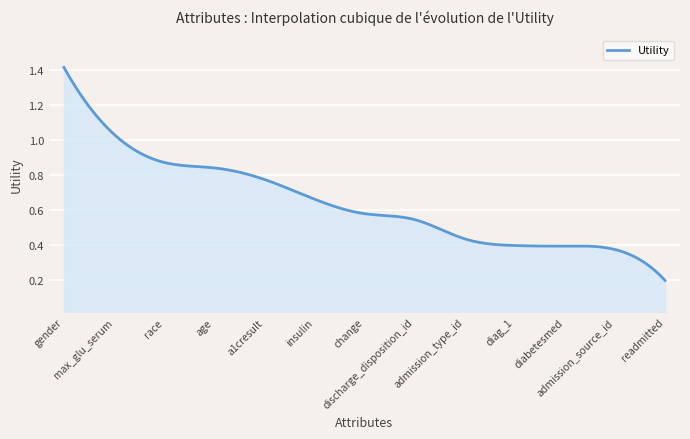

True or false: there are more than 1 points higher than both neighbors.

False